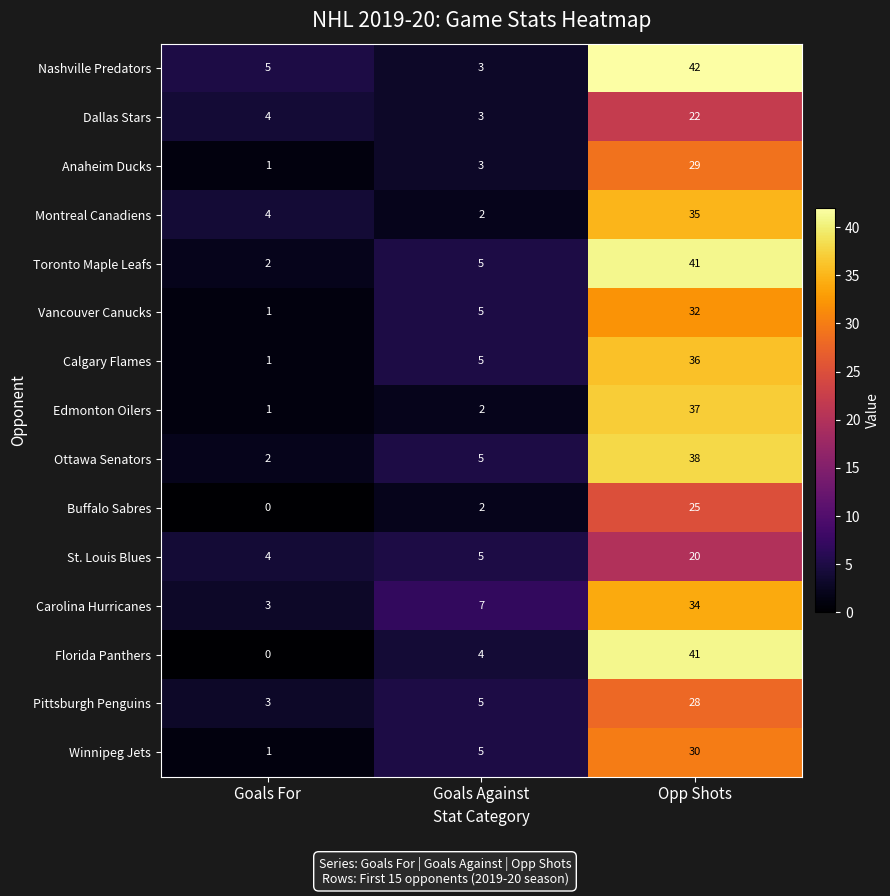

Is it true that Florida Panthers equals 0 at Goals For?

True